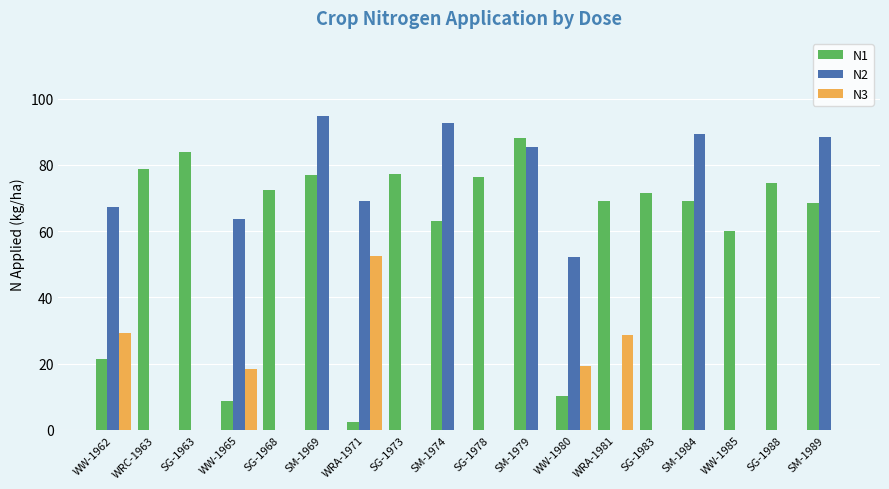

How many data points in N1 are above 71?

9